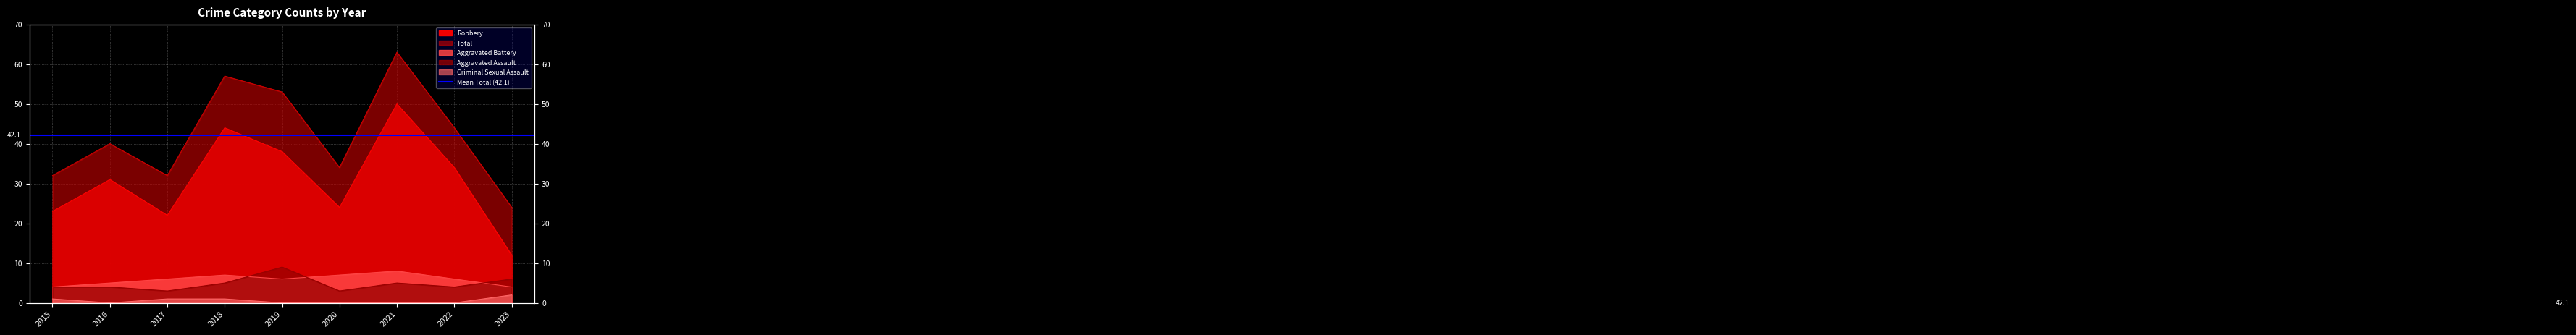

What is the difference between the Aggravated Battery values at 2018 and 2023?

3